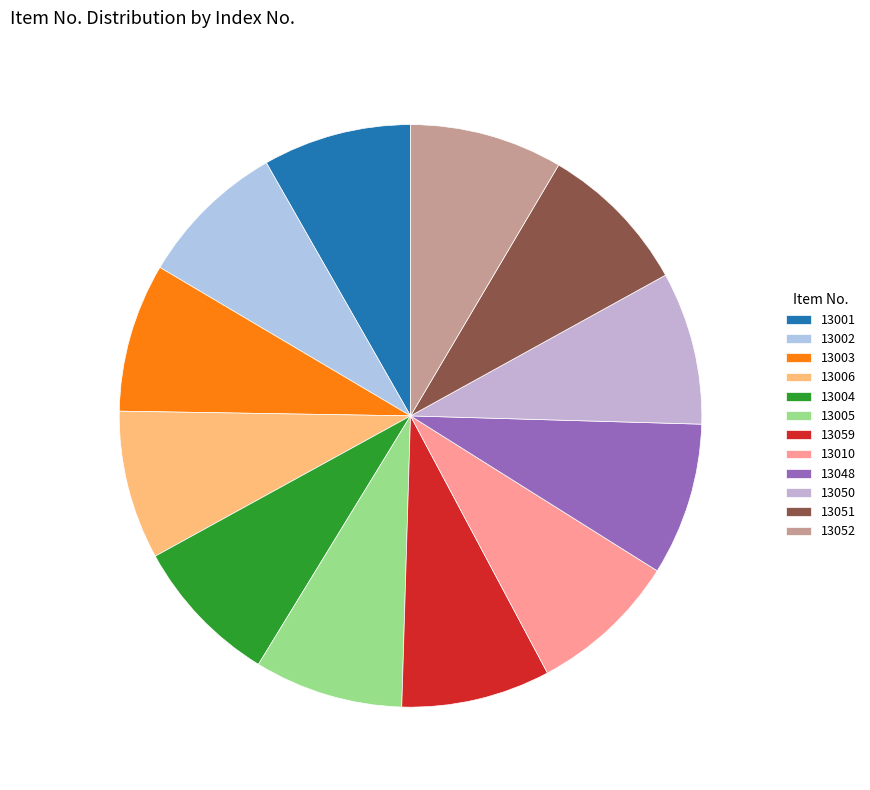

Is it true that 13001 is 14% of the pie?

False